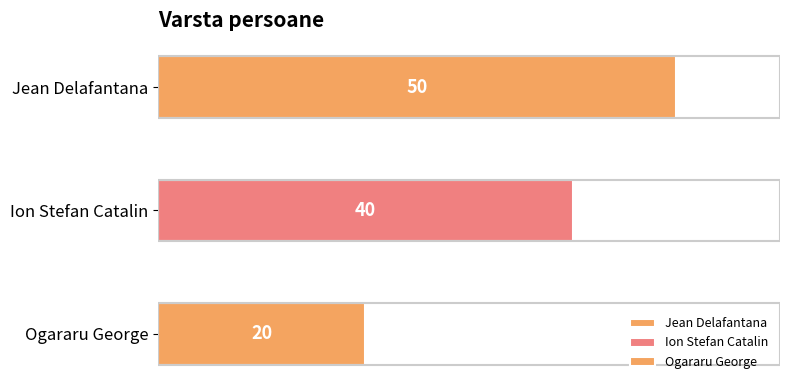

Count the values in the range 20 to 50.

3